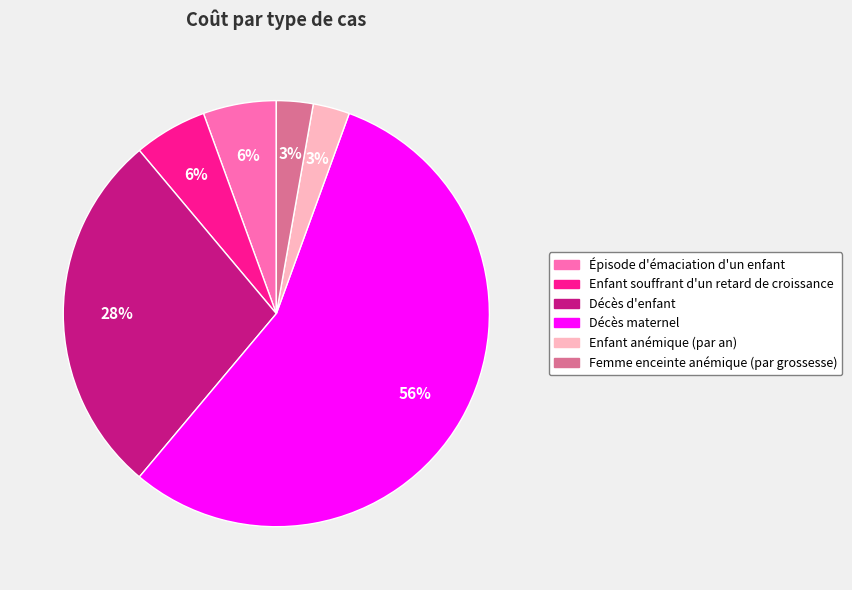

Do Enfant anémique (par an) and Décès d'enfant together represent more than half of the pie?

No